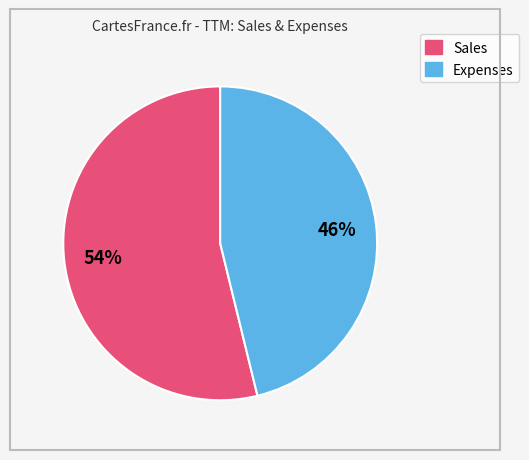

What is the largest slice in the pie chart?

Sales